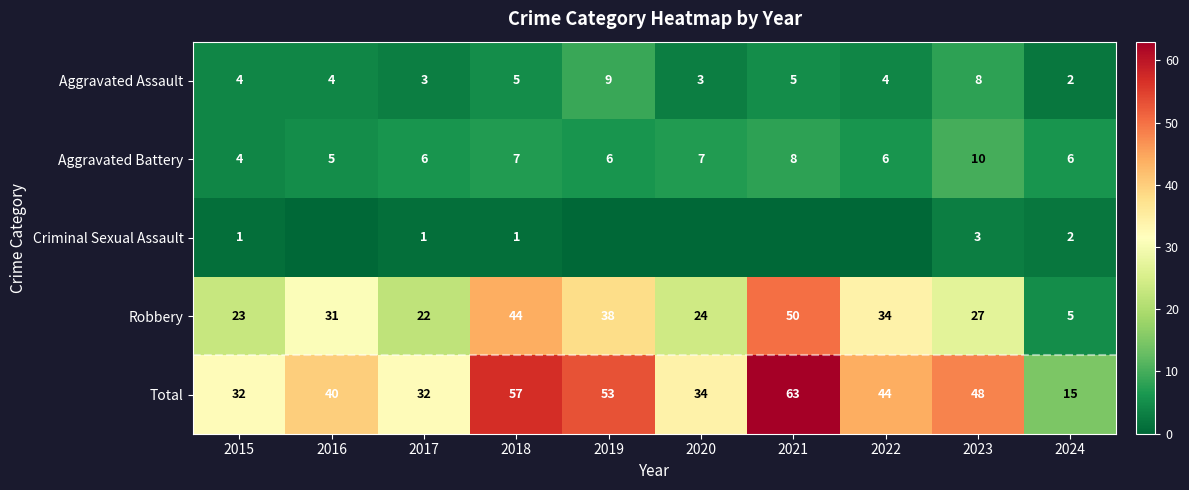

Which has a higher value, 2024 or 2021?

2021